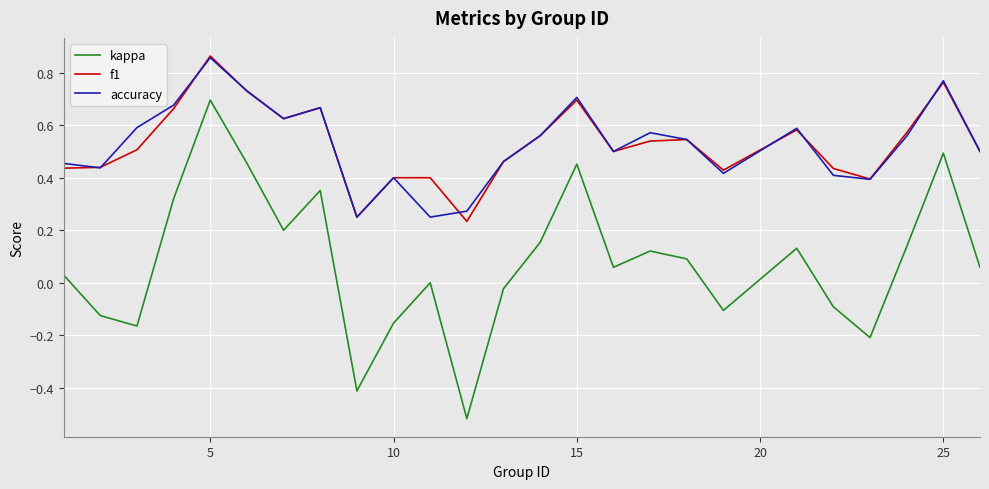

Does the chart have visible grid lines?

Yes